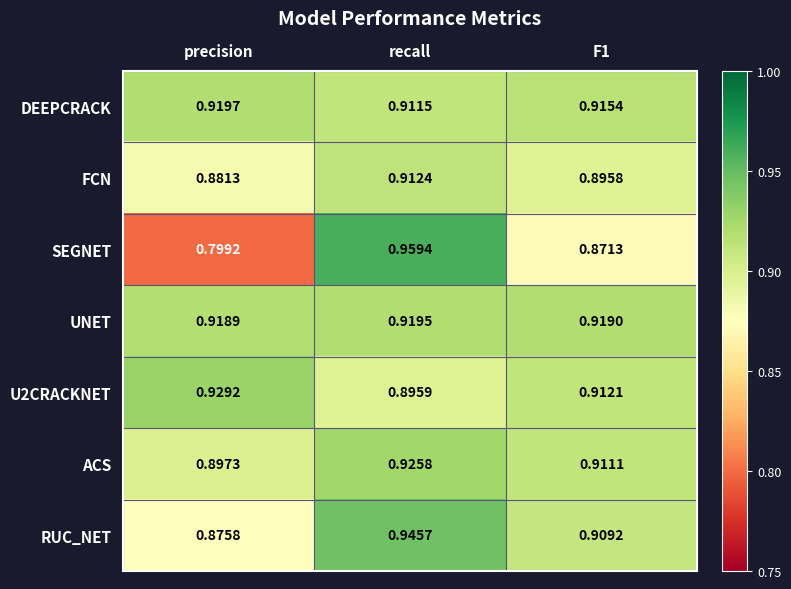

Where is U2CRACKNET nearest to the value 0?

recall